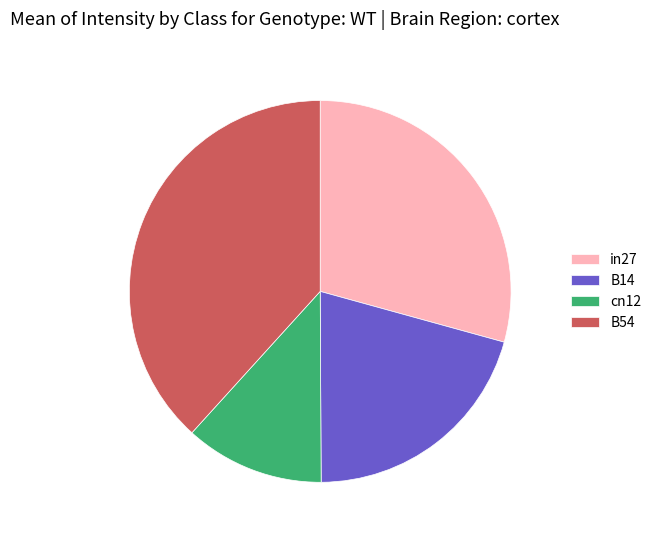

Combined, do B14 and cn12 account for over 50%?

No